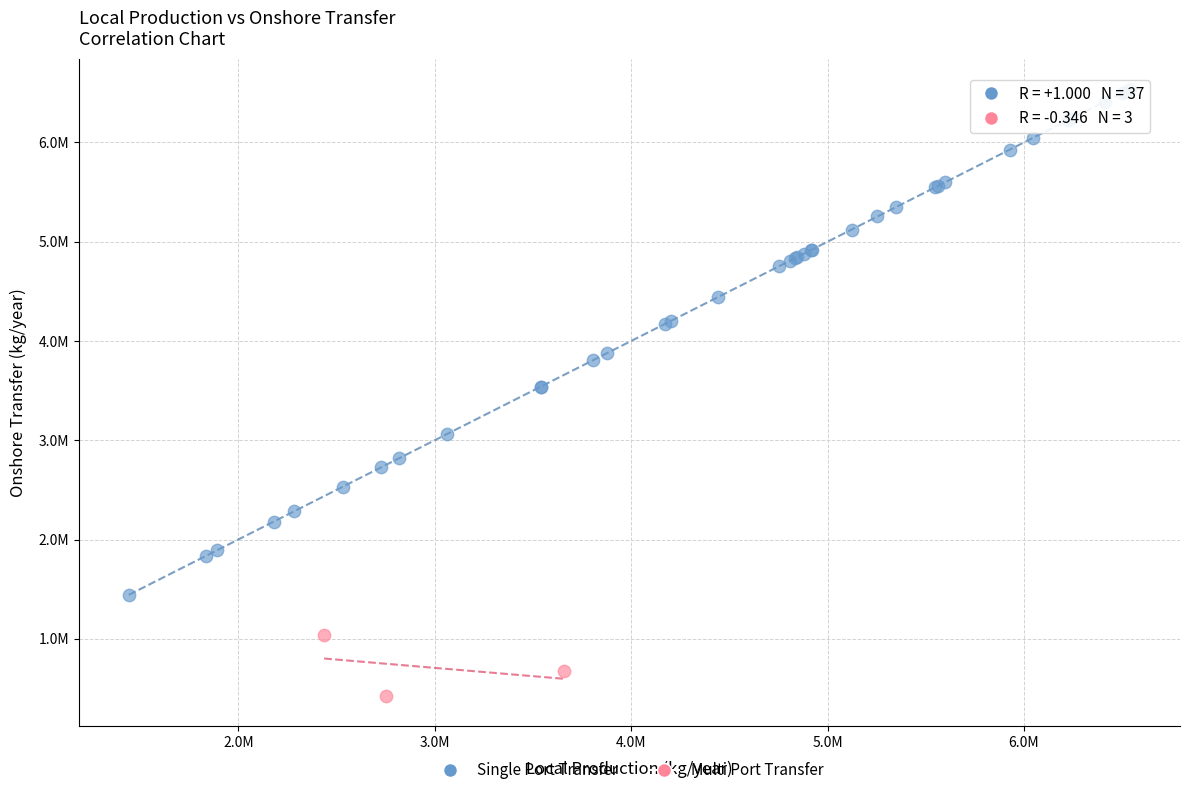

Which series has the widest spread of Y values?

Single Port Transfer